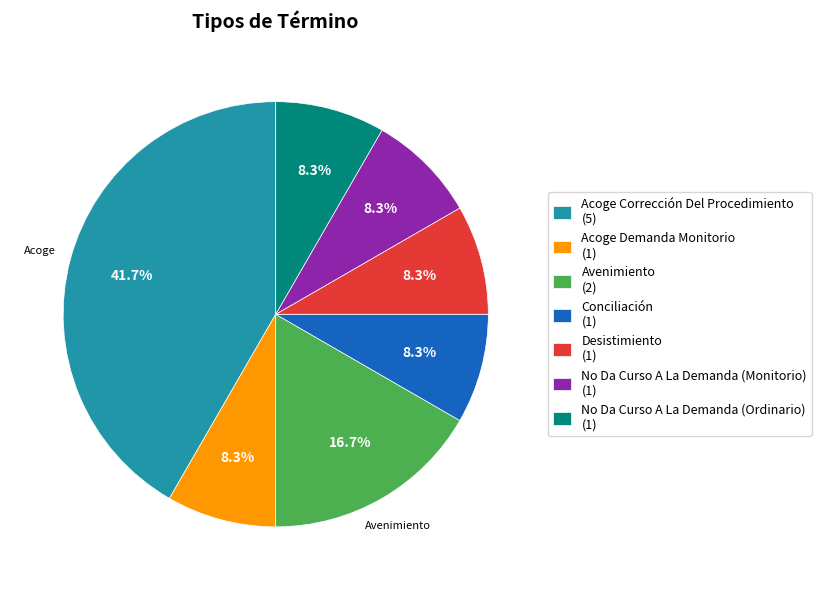

Is the sum of Conciliación (1) and Acoge Demanda Monitorio (1) greater than half?

No